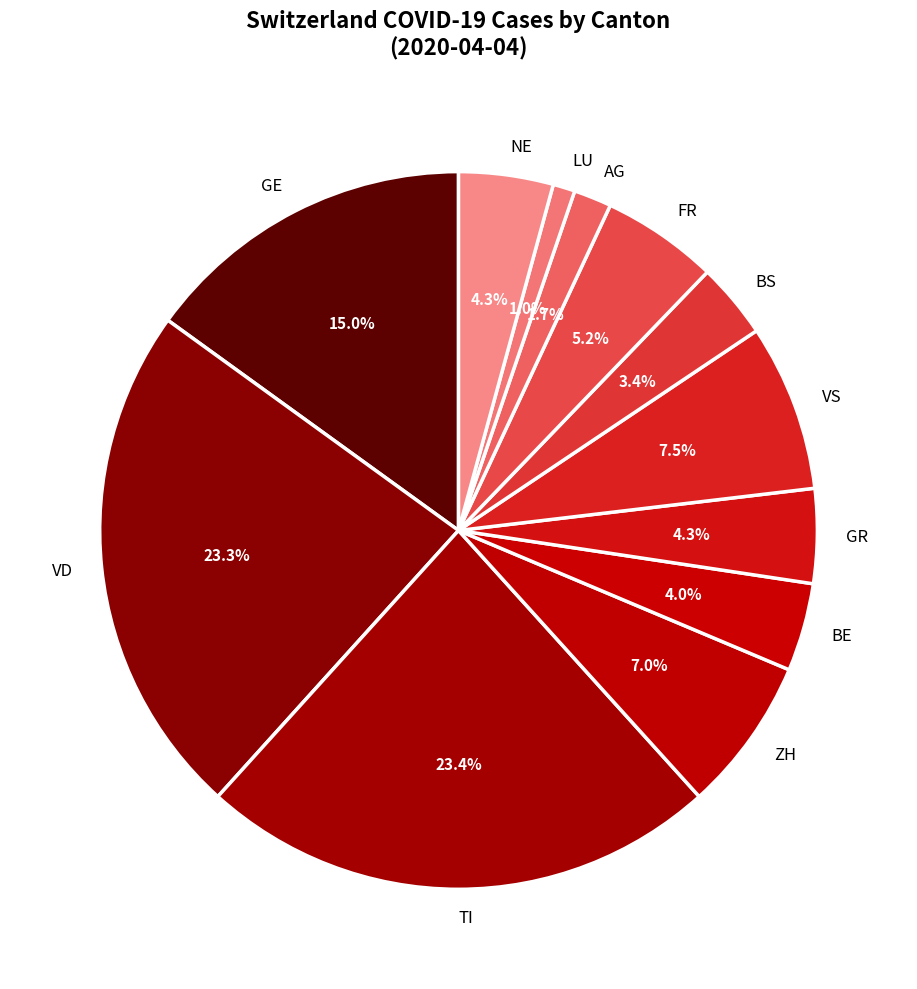

What is the ratio of the value at AG to the value at FR?

0.3